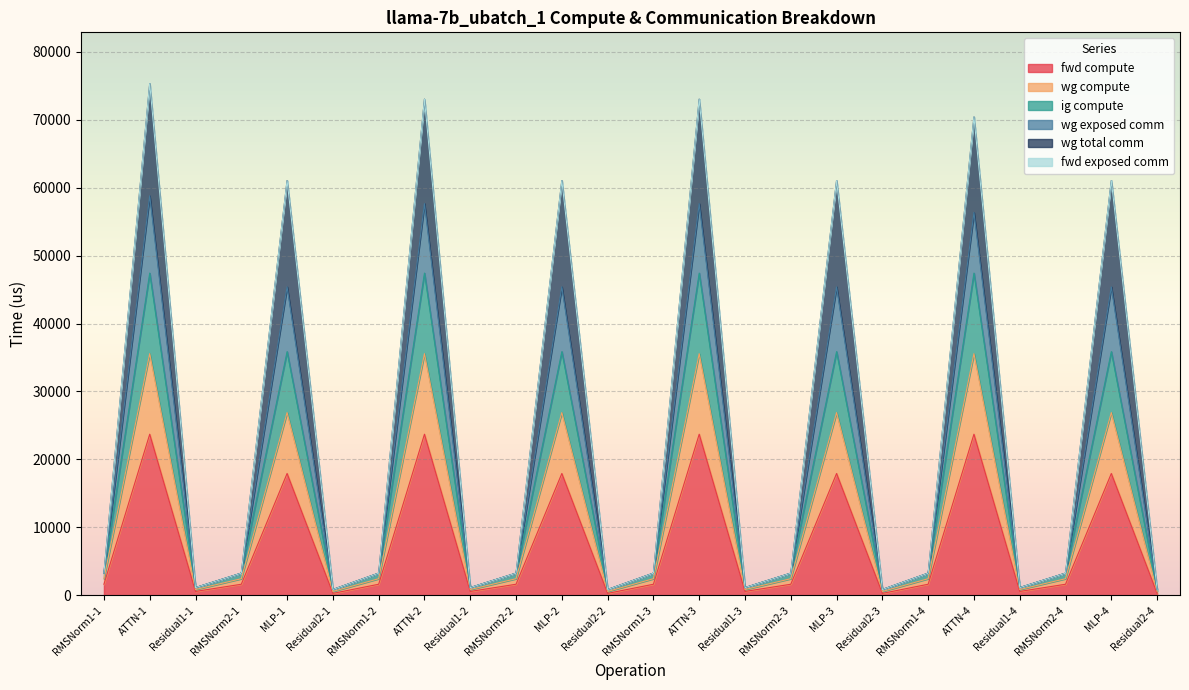

Where is wg compute nearest to the value 24136?

MLP-1